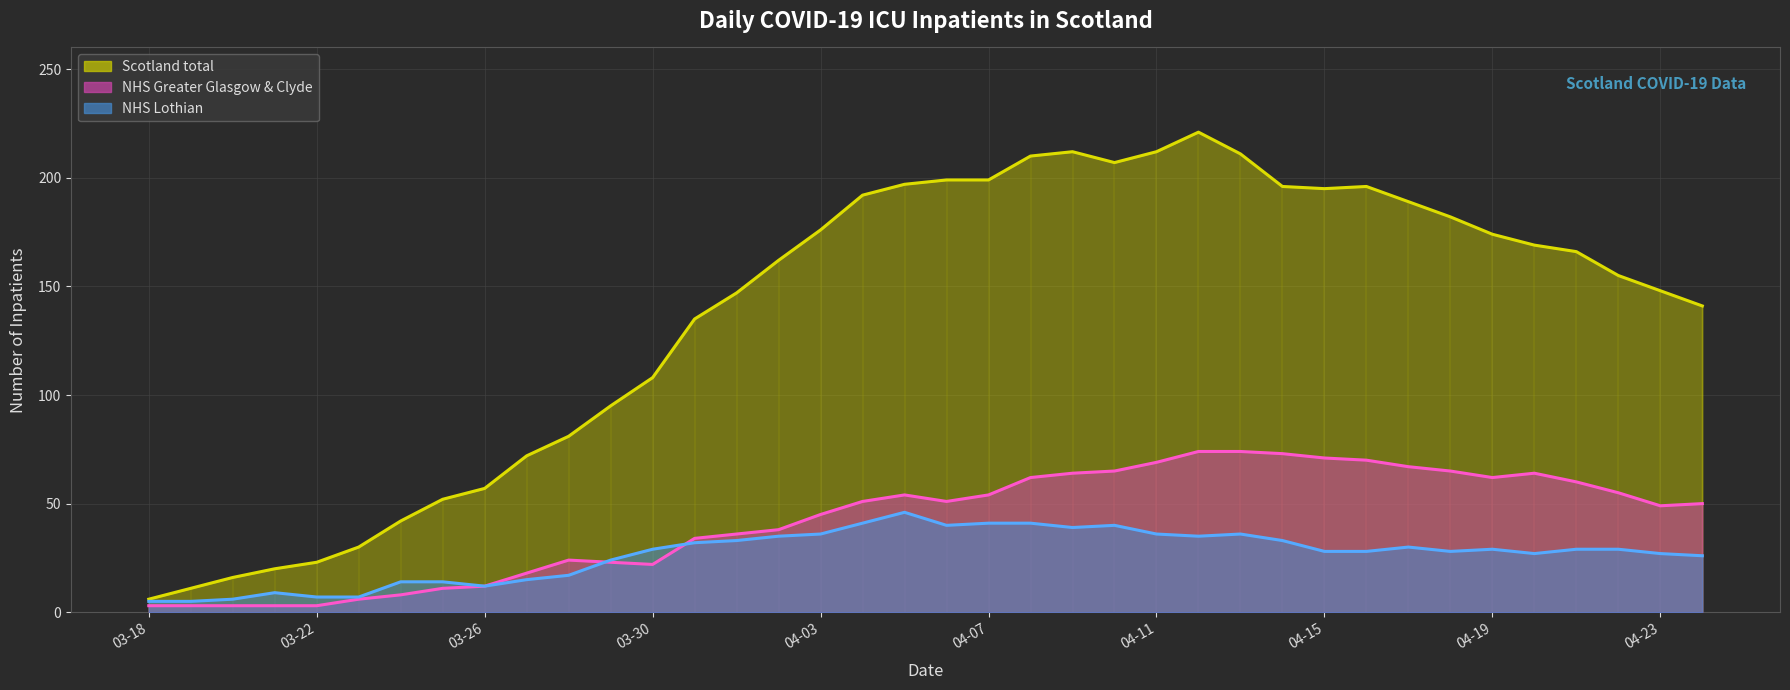

What is the lowest value of the NHS Lothian (line) series?

5